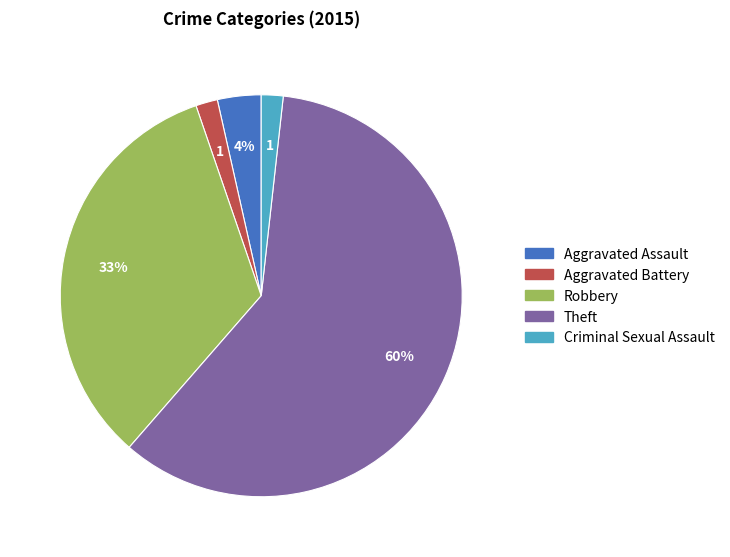

Is there any slice that represents more than half of the pie?

Yes